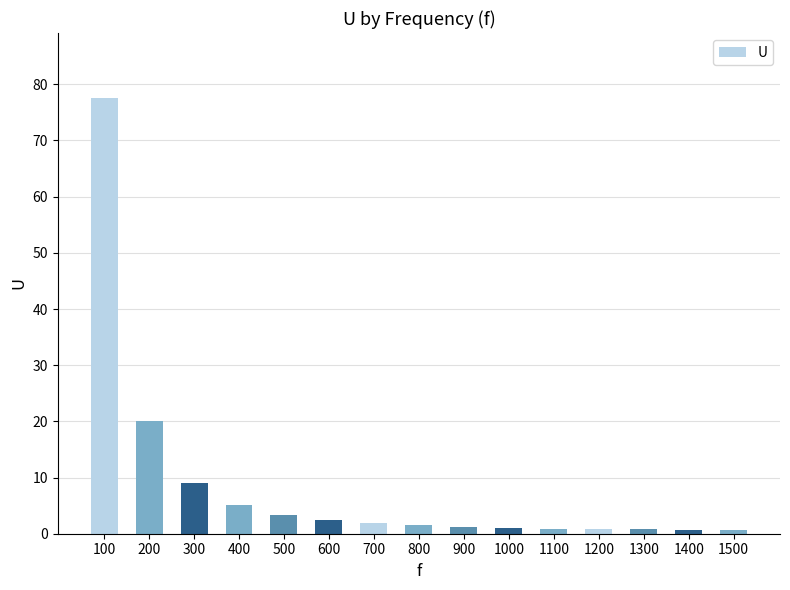

What is the average value?

8.5